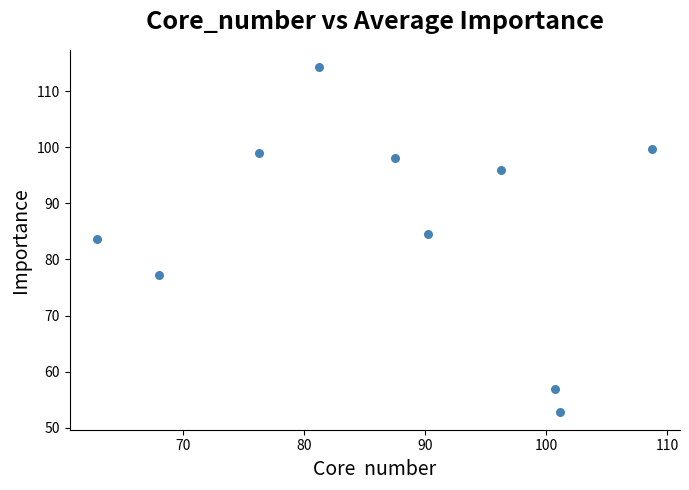

What is the average Y value?

86.2